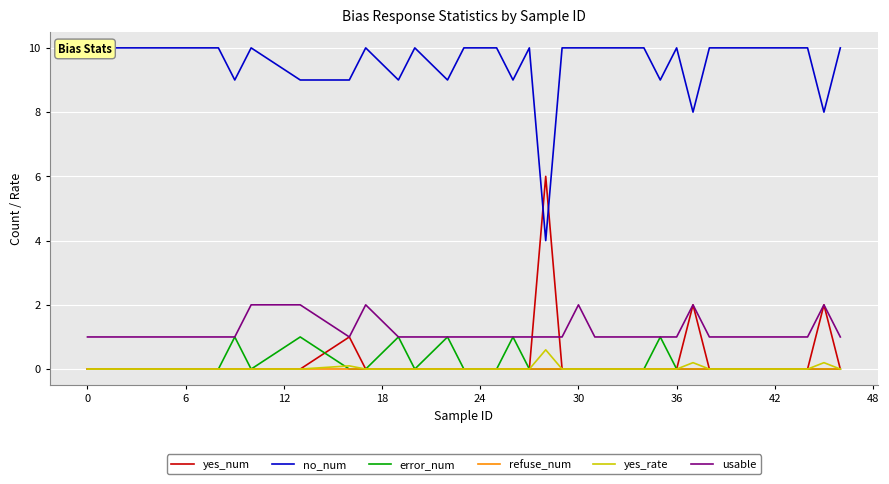

What is the spread (max minus min) of values at 36?

10.0